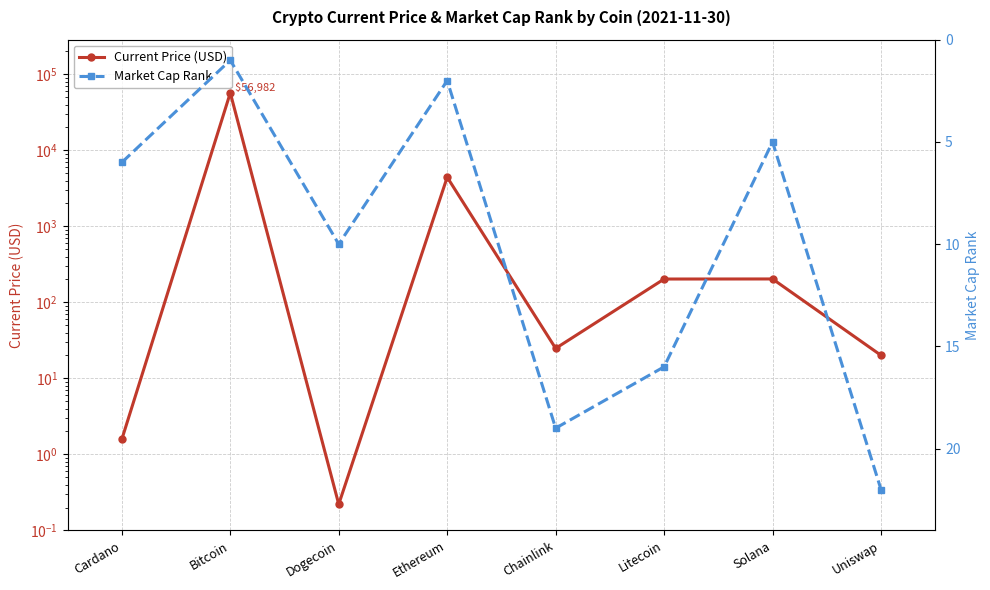

How many values in the Current Price (USD) series exceed 202?

4